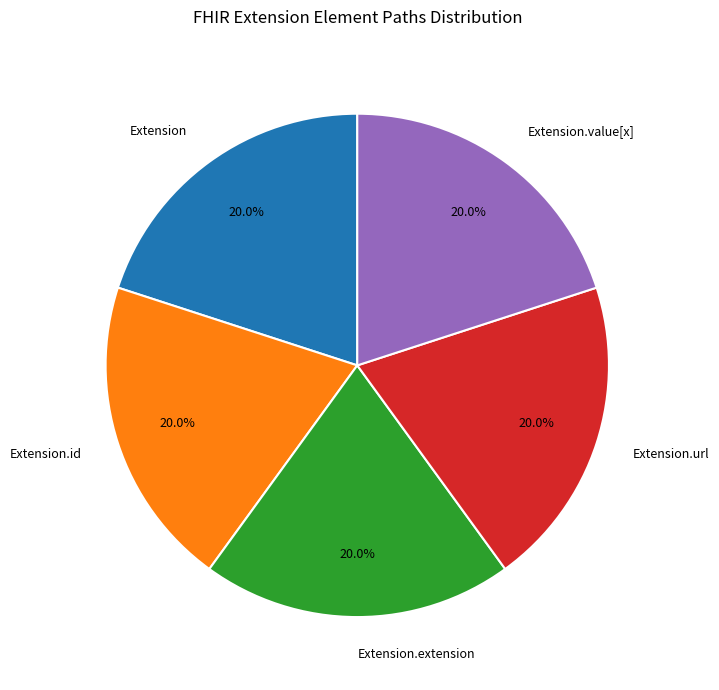

Does any single category account for the majority?

No